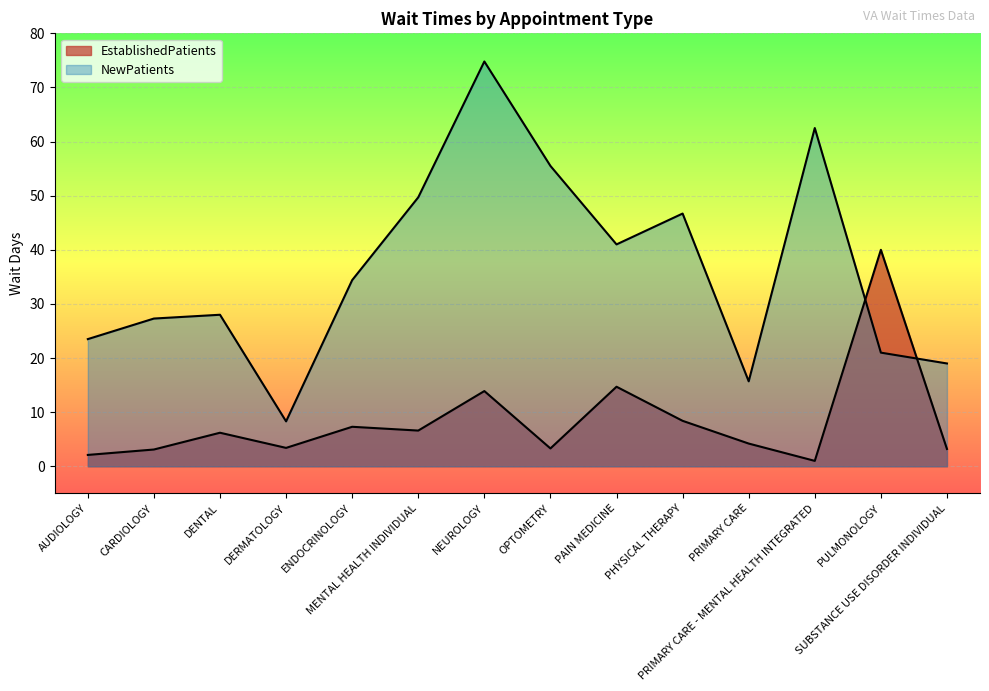

What is the greatest value displayed?

74.8